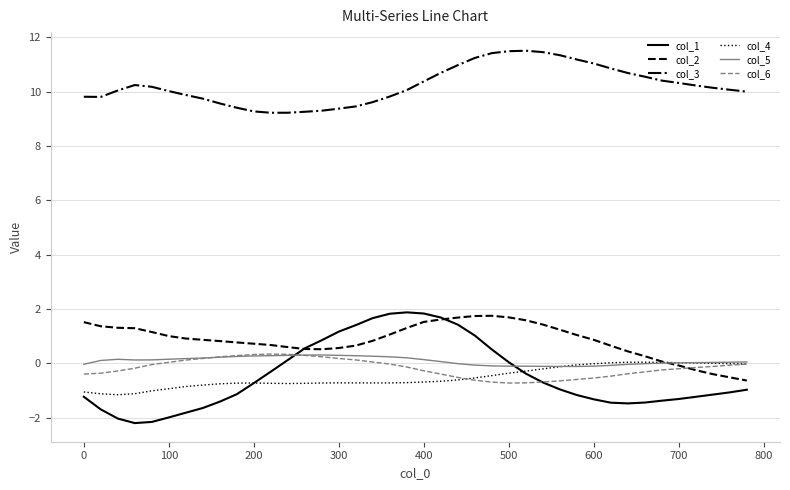

Which series has the largest total across all categories?

col_3